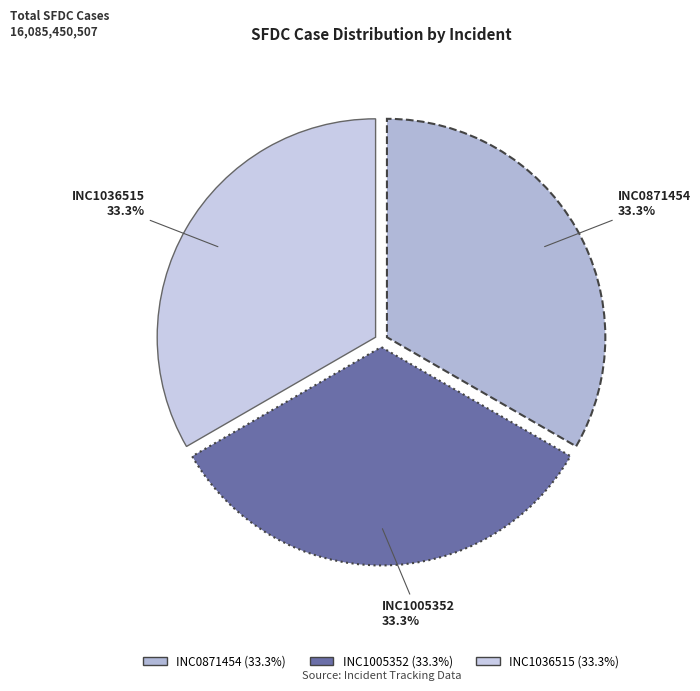

To the nearest percent, what is the average slice percentage?

33%